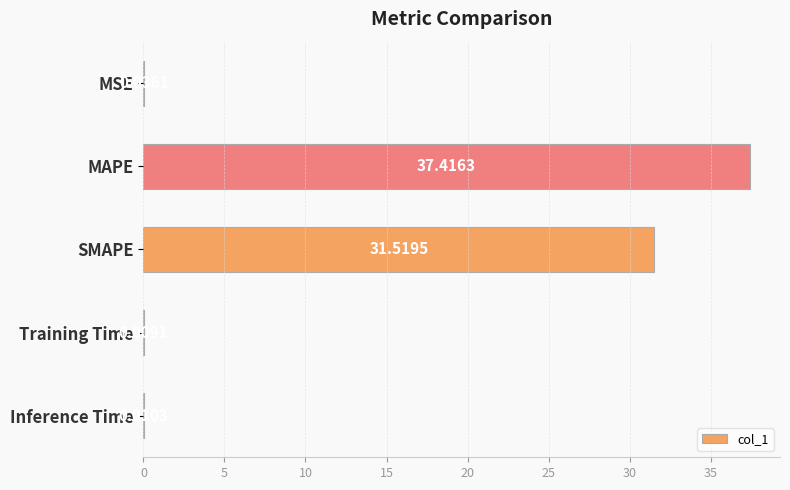

What is the change in value from MAPE to Training Time?

-37.4